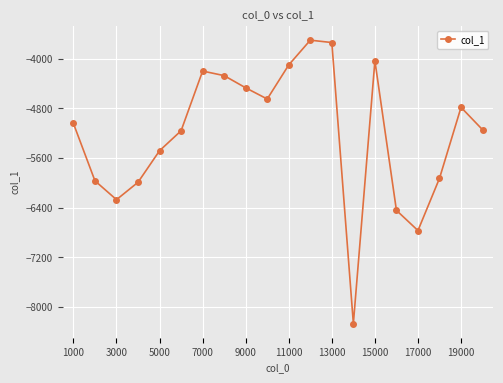

True or false: the data has more than 1 interior local peaks.

True